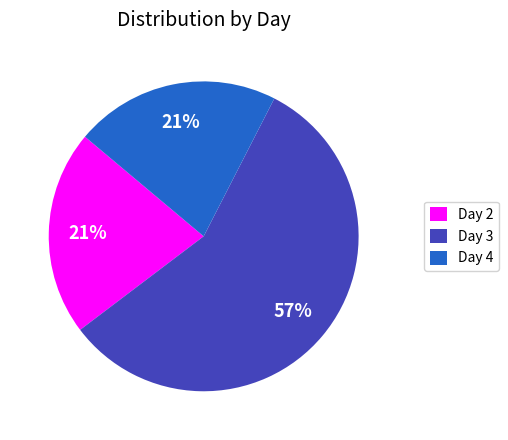

Approximately how many times larger is the value at Day 3 compared to Day 4?

2.7